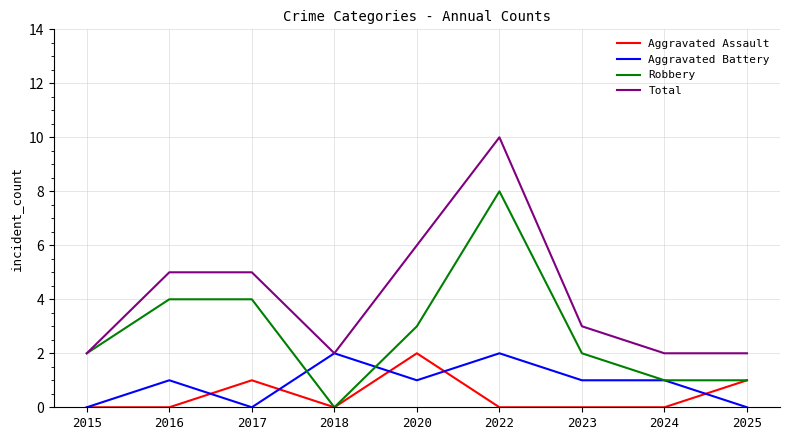

The value of Aggravated Battery at 2024 is 0. True or false?

False